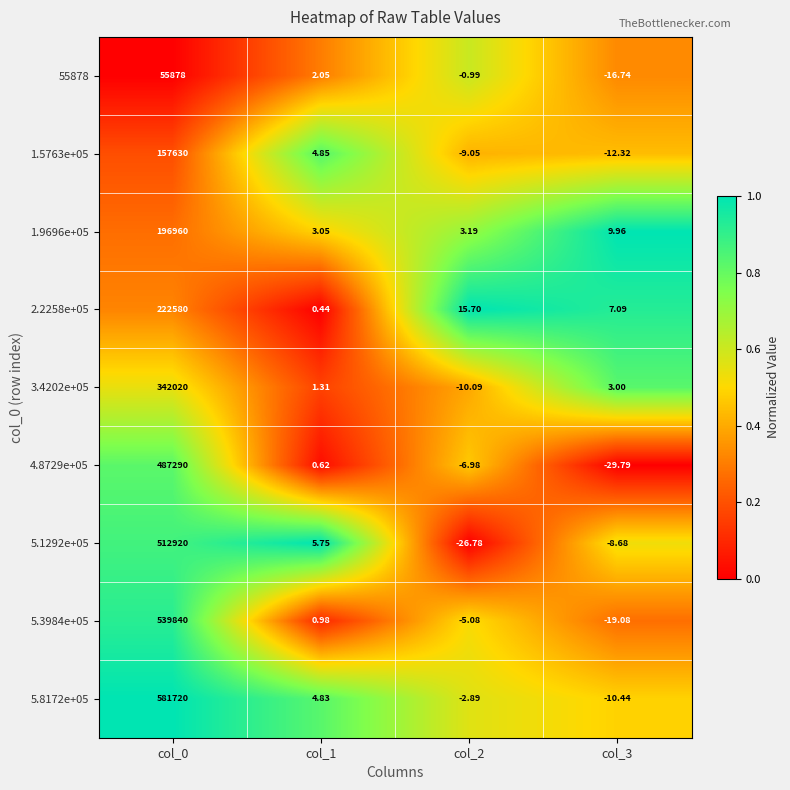

Is the value of 55878 at col_1 greater than the value of 5.1292e+05 at col_2?

Yes